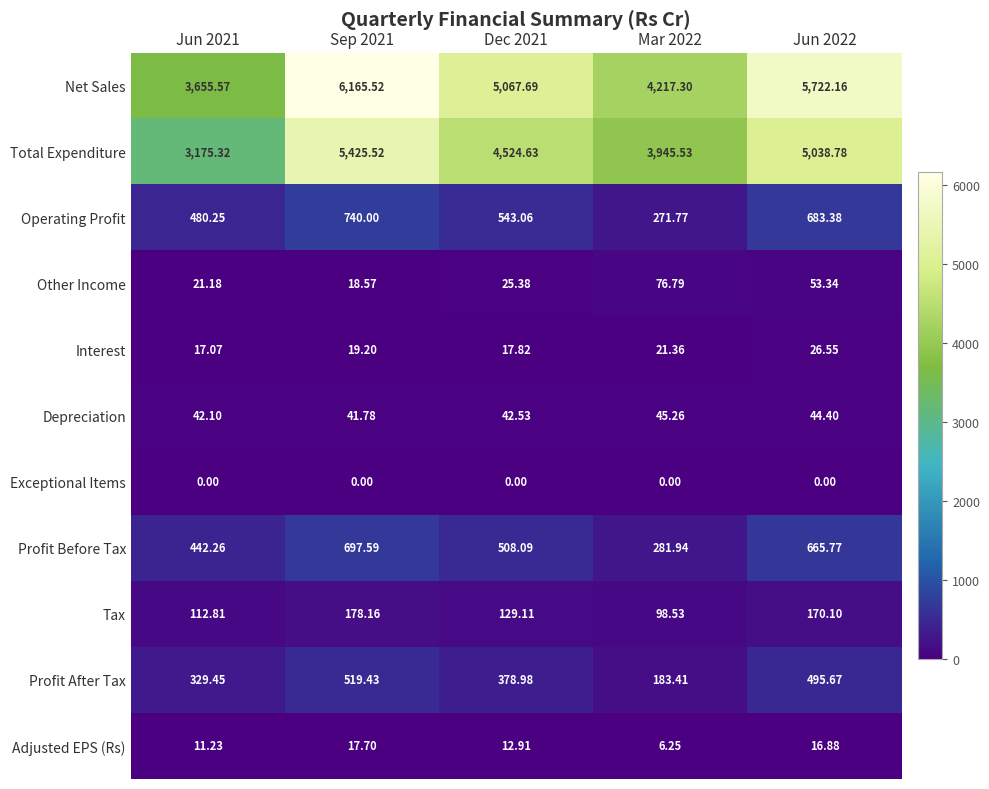

Which series has the largest range (max minus min)?

Net Sales